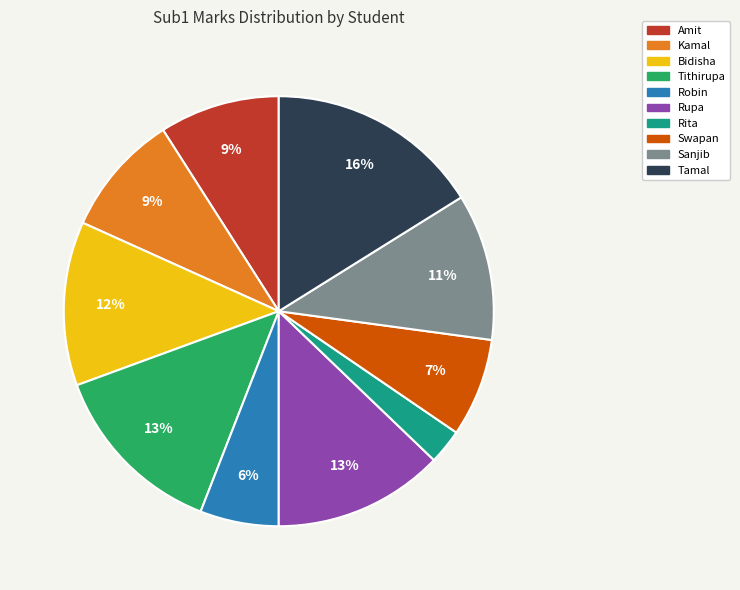

To the nearest percent, what is the combined percentage of Kamal and Amit?

18%